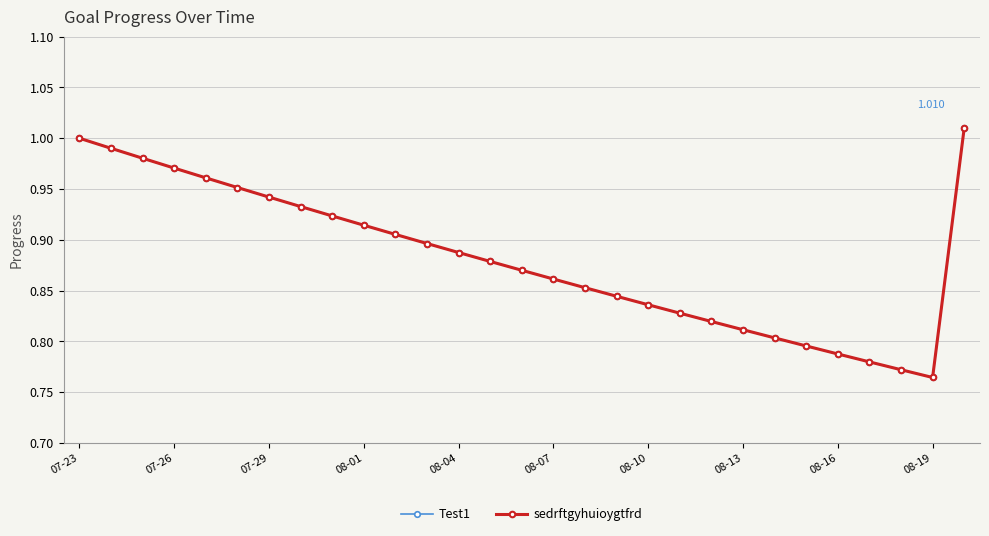

Which series has the largest total across all categories?

Test1